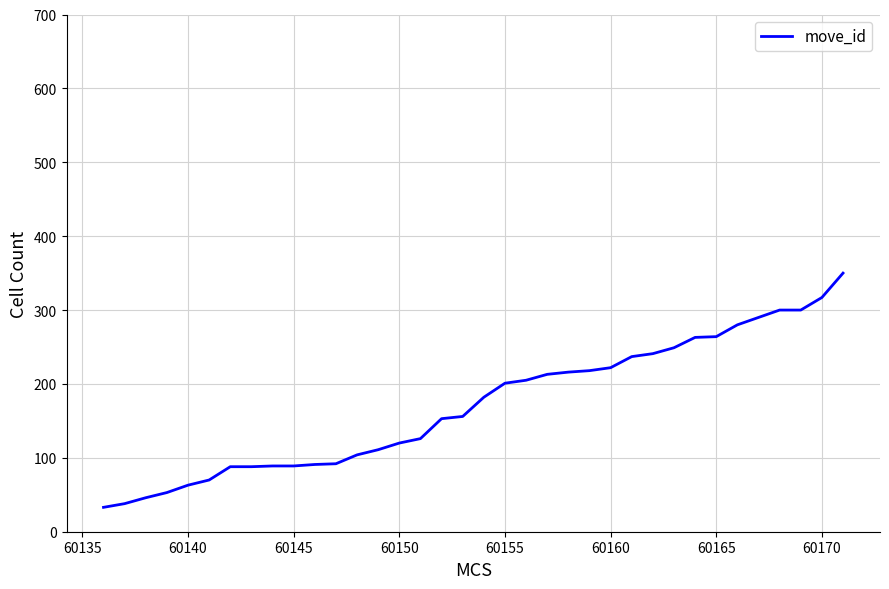

What is the difference between the maximum and minimum values?

317